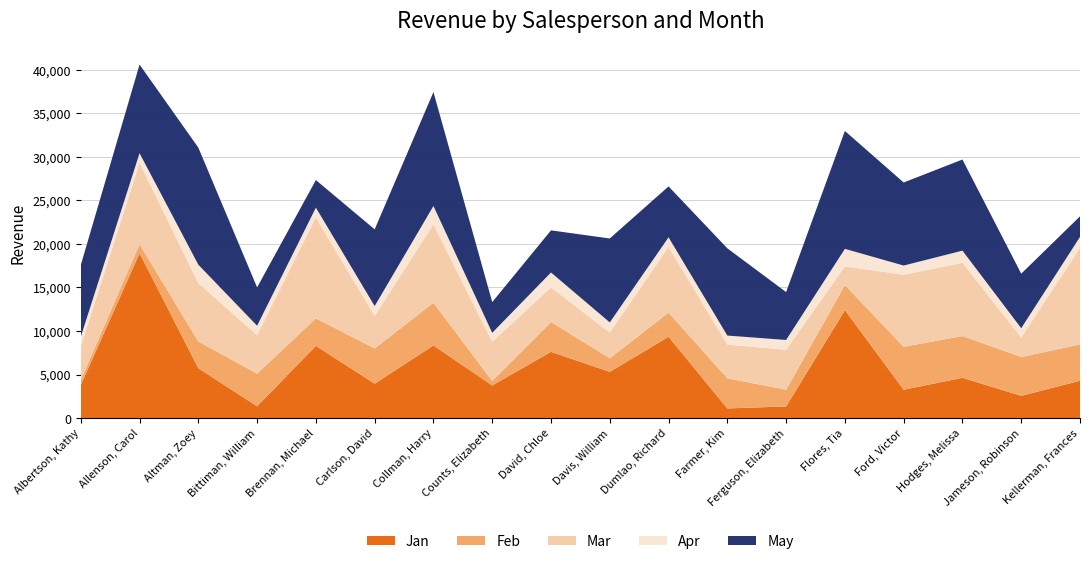

Reading left to right, extract all data points from this chart.

Jan: 3799	18930	5725	1344	8296	3945	8337	3742	7605	5304	9333	1103	1333	12398	3251	4624	2552	4281
Feb: 557	1042	3072	3755	3152	4056	4906	521	3428	1562	2779	3470	1913	2883	4931	4798	4459	4172
Mar: 3863	9355	6702	4415	11601	3726	9007	4505	3973	2945	7549	3862	4596	2142	8283	8420	2248	11074
Apr: 1117	1100	2116	1089	1122	1135	2113	1024	1716	1176	1101	1040	1126	2014	1054	1389	1058	1282
May: 8237	10185	13452	4404	3170	8817	13090	3528	4839	9642	5850	10024	5503	13547	9543	10468	6267	2365